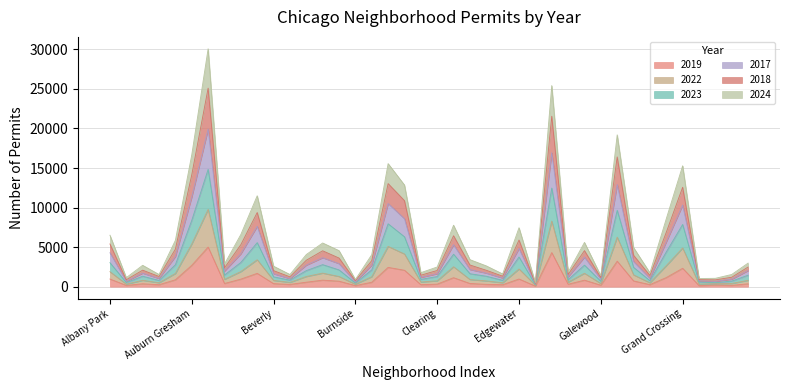

Is the value of 2017 at Dunning greater than the value of 2024 at Douglas?

No